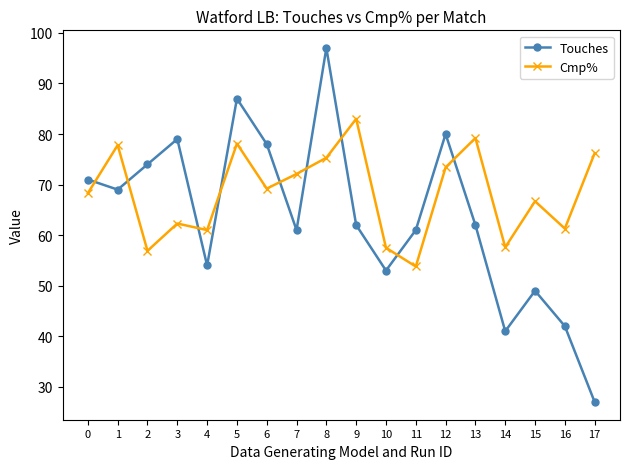

Between 9 and 15, which series saw the biggest shift?

Cmp%